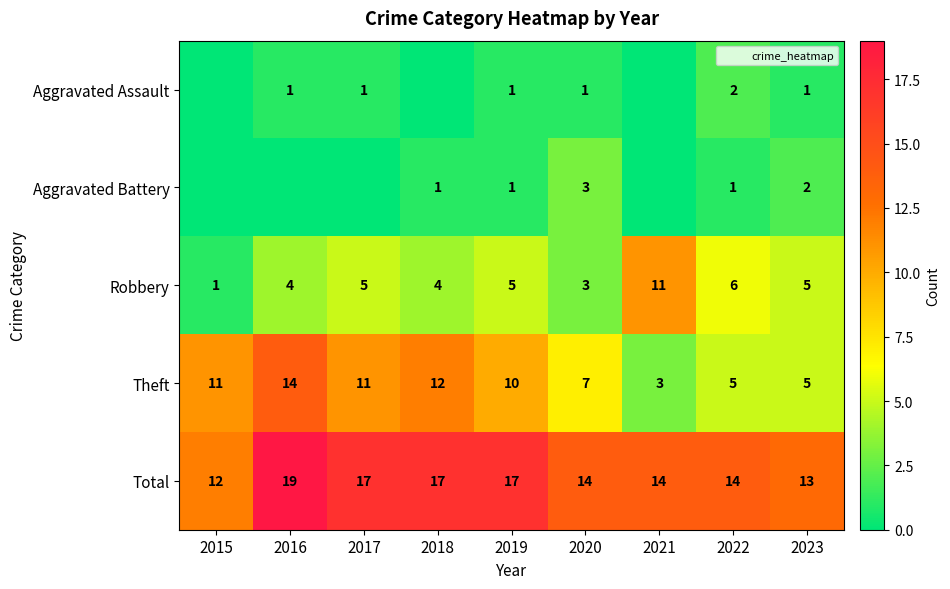

At which label does Robbery first exceed 5?

2021